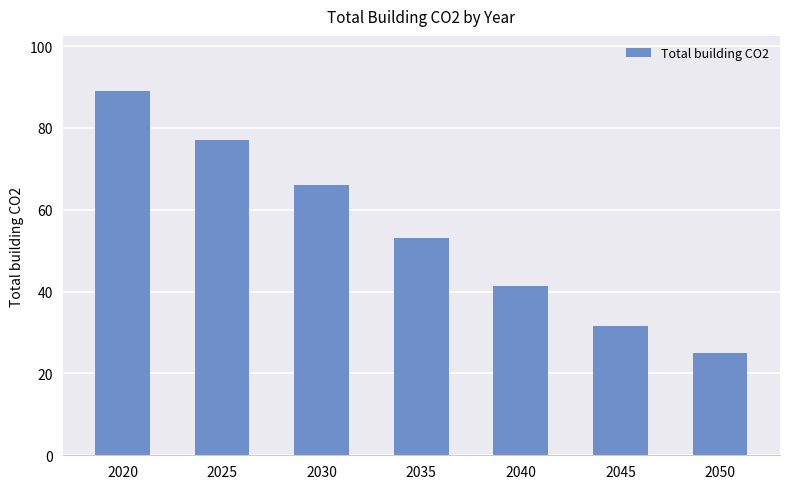

Reading right to left, list all the values displayed in this chart.

24.9	31.7	41.3	53.0	66.1	77.0	89.1